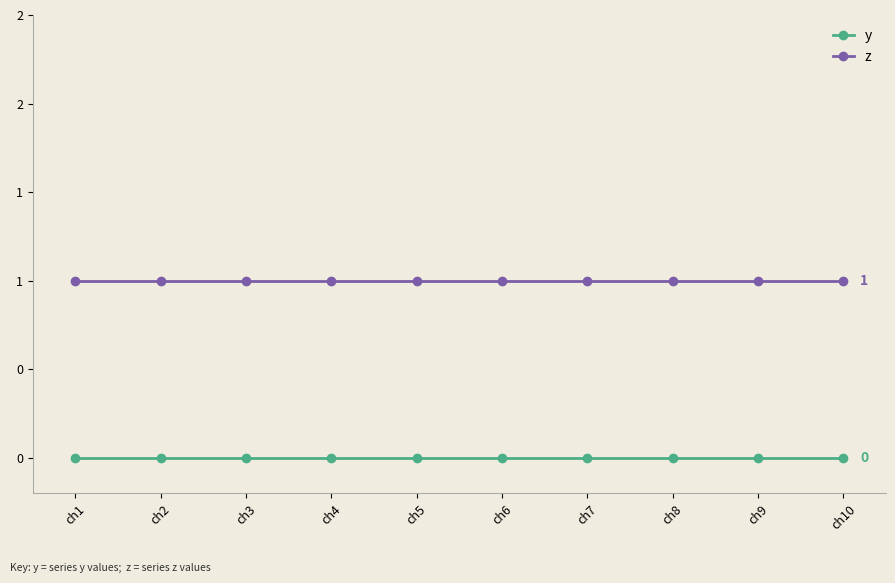

Reading right to left, list all the values displayed in this chart.

y: ch10=0	ch9=0	ch8=0	ch7=0	ch6=0	ch5=0	ch4=0	ch3=0	ch2=0	ch1=0
z: ch10=1	ch9=1	ch8=1	ch7=1	ch6=1	ch5=1	ch4=1	ch3=1	ch2=1	ch1=1